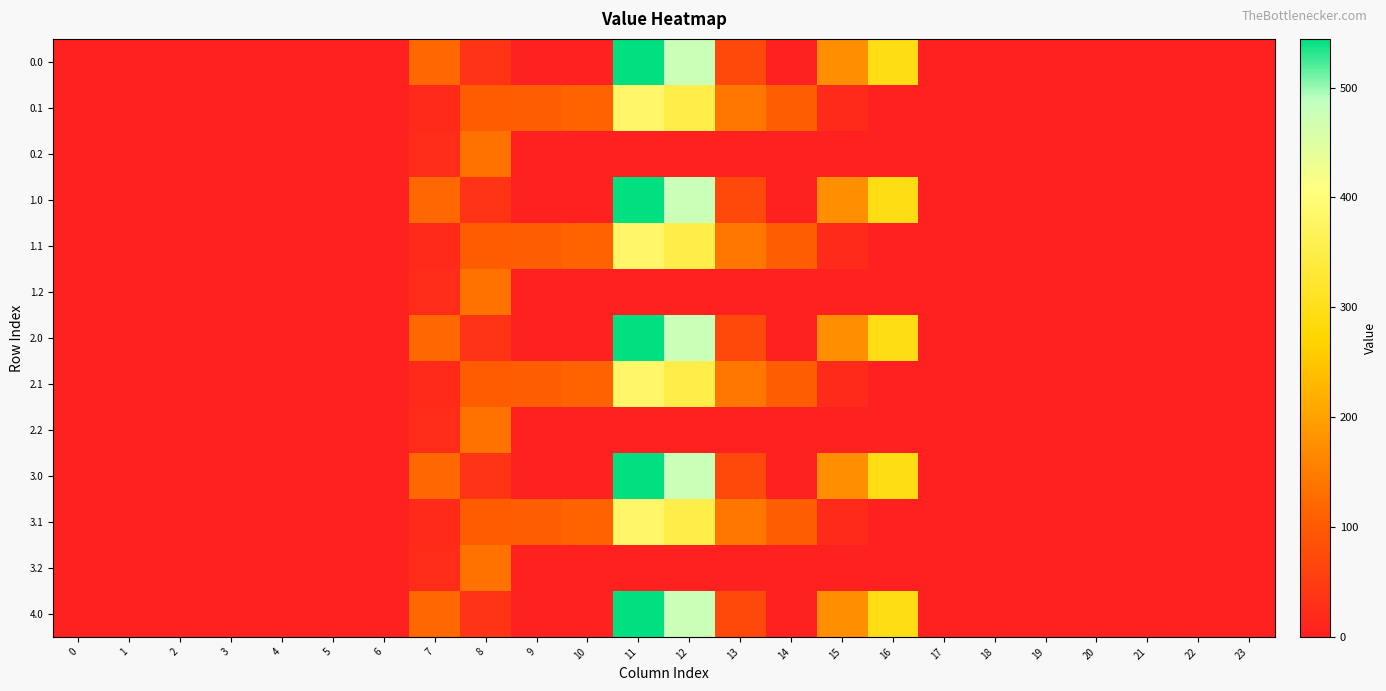

Reading left to right, transcribe all the data shown in this chart.

0.0: 0=0.0	1=0.0	2=0.0	3=0.0	4=0.0	5=0.0	6=0.0	7=120.6	8=35.0	9=0.0	10=0.0	11=544.3	12=477.2	13=70.2	14=0.3	15=172.8	16=294.5	17=0.0	18=0.0	19=0.0	20=0.0	21=0.0	22=0.0	23=0.0
0.1: 0=0.0	1=0.0	2=0.0	3=0.0	4=0.0	5=0.0	6=0.0	7=17.7	8=102.3	9=104.8	10=114.0	11=384.7	12=350.8	13=141.2	14=105.5	15=17.3	16=0.0	17=0.0	18=0.0	19=0.0	20=0.0	21=0.0	22=0.0	23=0.0
0.2: 0=0.0	1=0.0	2=0.0	3=0.0	4=0.0	5=0.0	6=0.0	7=22.3	8=134.2	9=0.0	10=0.0	11=0.0	12=0.0	13=0.0	14=0.0	15=0.0	16=0.0	17=0.0	18=0.0	19=0.0	20=0.0	21=0.0	22=0.0	23=0.0
1.0: 0=0.0	1=0.0	2=0.0	3=0.0	4=0.0	5=0.0	6=0.0	7=120.6	8=35.0	9=0.0	10=0.0	11=544.3	12=477.2	13=70.2	14=0.3	15=172.8	16=294.5	17=0.0	18=0.0	19=0.0	20=0.0	21=0.0	22=0.0	23=0.0
1.1: 0=0.0	1=0.0	2=0.0	3=0.0	4=0.0	5=0.0	6=0.0	7=17.7	8=102.3	9=104.8	10=114.0	11=384.7	12=350.8	13=141.2	14=105.5	15=17.3	16=0.0	17=0.0	18=0.0	19=0.0	20=0.0	21=0.0	22=0.0	23=0.0
1.2: 0=0.0	1=0.0	2=0.0	3=0.0	4=0.0	5=0.0	6=0.0	7=22.3	8=134.2	9=0.0	10=0.0	11=0.0	12=0.0	13=0.0	14=0.0	15=0.0	16=0.0	17=0.0	18=0.0	19=0.0	20=0.0	21=0.0	22=0.0	23=0.0
2.0: 0=0.0	1=0.0	2=0.0	3=0.0	4=0.0	5=0.0	6=0.0	7=120.6	8=35.0	9=0.0	10=0.0	11=544.3	12=477.2	13=70.2	14=0.3	15=172.8	16=294.5	17=0.0	18=0.0	19=0.0	20=0.0	21=0.0	22=0.0	23=0.0
2.1: 0=0.0	1=0.0	2=0.0	3=0.0	4=0.0	5=0.0	6=0.0	7=17.7	8=102.3	9=104.8	10=114.0	11=384.7	12=350.8	13=141.2	14=105.5	15=17.3	16=0.0	17=0.0	18=0.0	19=0.0	20=0.0	21=0.0	22=0.0	23=0.0
2.2: 0=0.0	1=0.0	2=0.0	3=0.0	4=0.0	5=0.0	6=0.0	7=22.3	8=134.2	9=0.0	10=0.0	11=0.0	12=0.0	13=0.0	14=0.0	15=0.0	16=0.0	17=0.0	18=0.0	19=0.0	20=0.0	21=0.0	22=0.0	23=0.0
3.0: 0=0.0	1=0.0	2=0.0	3=0.0	4=0.0	5=0.0	6=0.0	7=120.6	8=35.0	9=0.0	10=0.0	11=544.3	12=477.2	13=70.2	14=0.3	15=172.8	16=294.5	17=0.0	18=0.0	19=0.0	20=0.0	21=0.0	22=0.0	23=0.0
3.1: 0=0.0	1=0.0	2=0.0	3=0.0	4=0.0	5=0.0	6=0.0	7=17.7	8=102.3	9=104.8	10=114.0	11=384.7	12=350.8	13=141.2	14=105.5	15=17.3	16=0.0	17=0.0	18=0.0	19=0.0	20=0.0	21=0.0	22=0.0	23=0.0
3.2: 0=0.0	1=0.0	2=0.0	3=0.0	4=0.0	5=0.0	6=0.0	7=22.3	8=134.2	9=0.0	10=0.0	11=0.0	12=0.0	13=0.0	14=0.0	15=0.0	16=0.0	17=0.0	18=0.0	19=0.0	20=0.0	21=0.0	22=0.0	23=0.0
4.0: 0=0.0	1=0.0	2=0.0	3=0.0	4=0.0	5=0.0	6=0.0	7=120.6	8=35.0	9=0.0	10=0.0	11=544.3	12=477.2	13=70.2	14=0.3	15=172.8	16=294.5	17=0.0	18=0.0	19=0.0	20=0.0	21=0.0	22=0.0	23=0.0